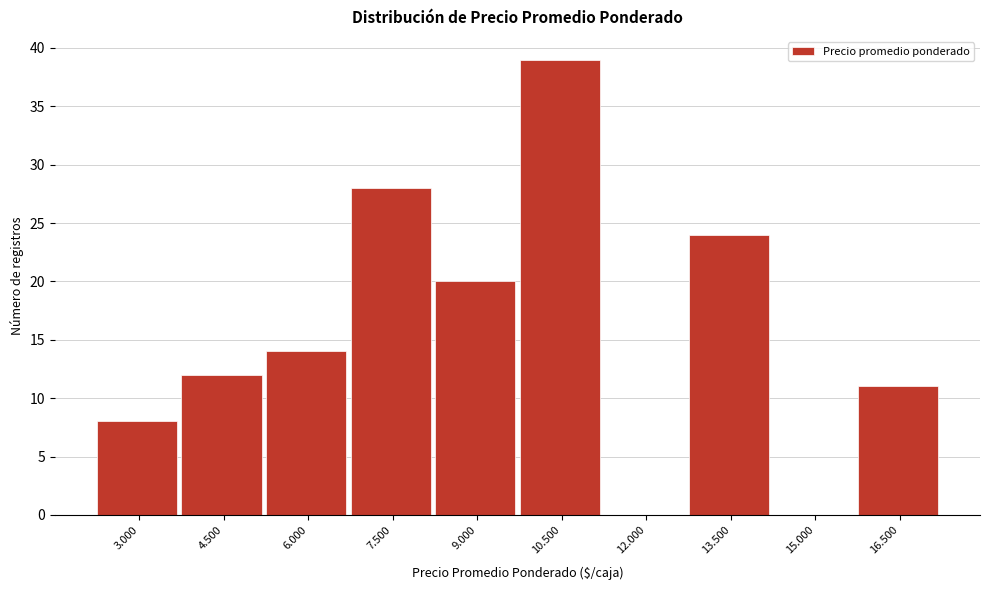

Reading left to right, list all the values displayed in this chart.

3.000=8	4.500=12	6.000=14	7.500=28	9.000=20	10.500=39	12.000=0	13.500=24	15.000=0	16.500=11